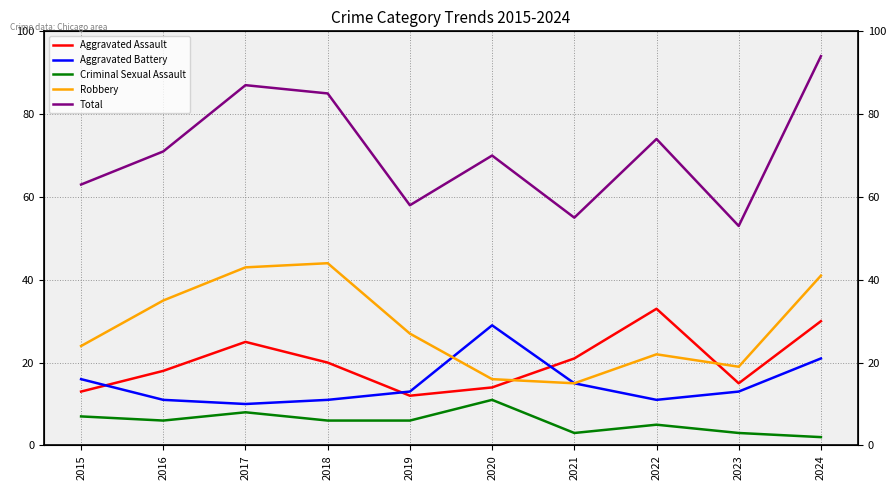

What is the difference between the maximum and minimum values in the Robbery series?

29